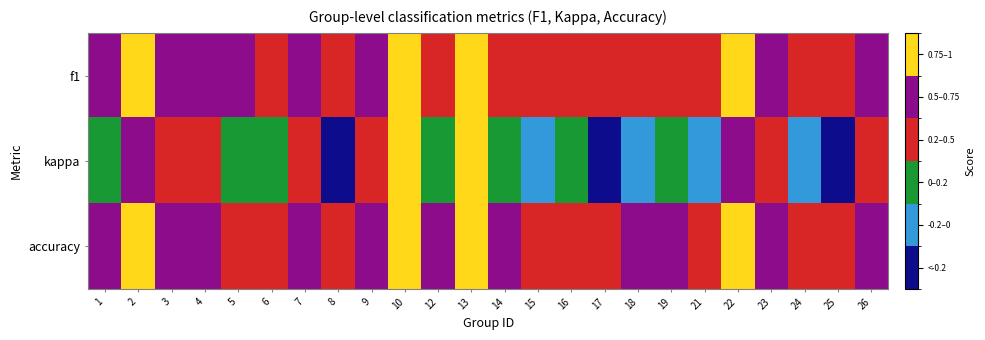

What is the total value across all series at 8?

0.1